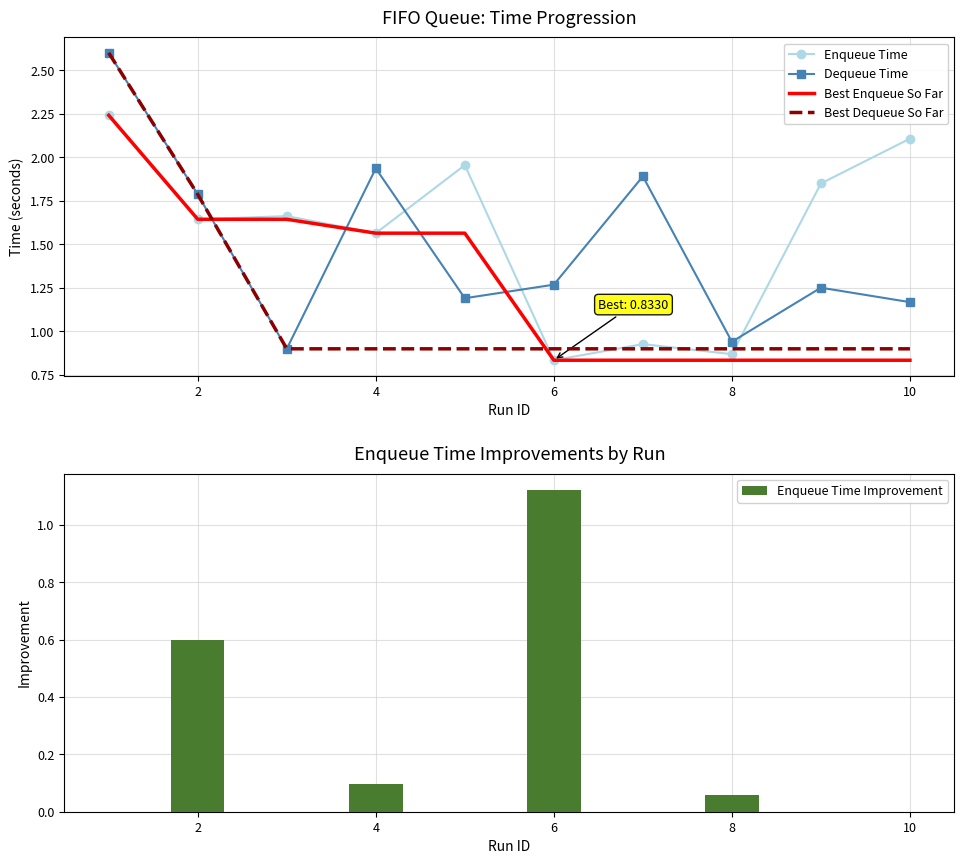

What is the difference between the maximum and second lowest values in the Best Dequeue So Far series?

1.7